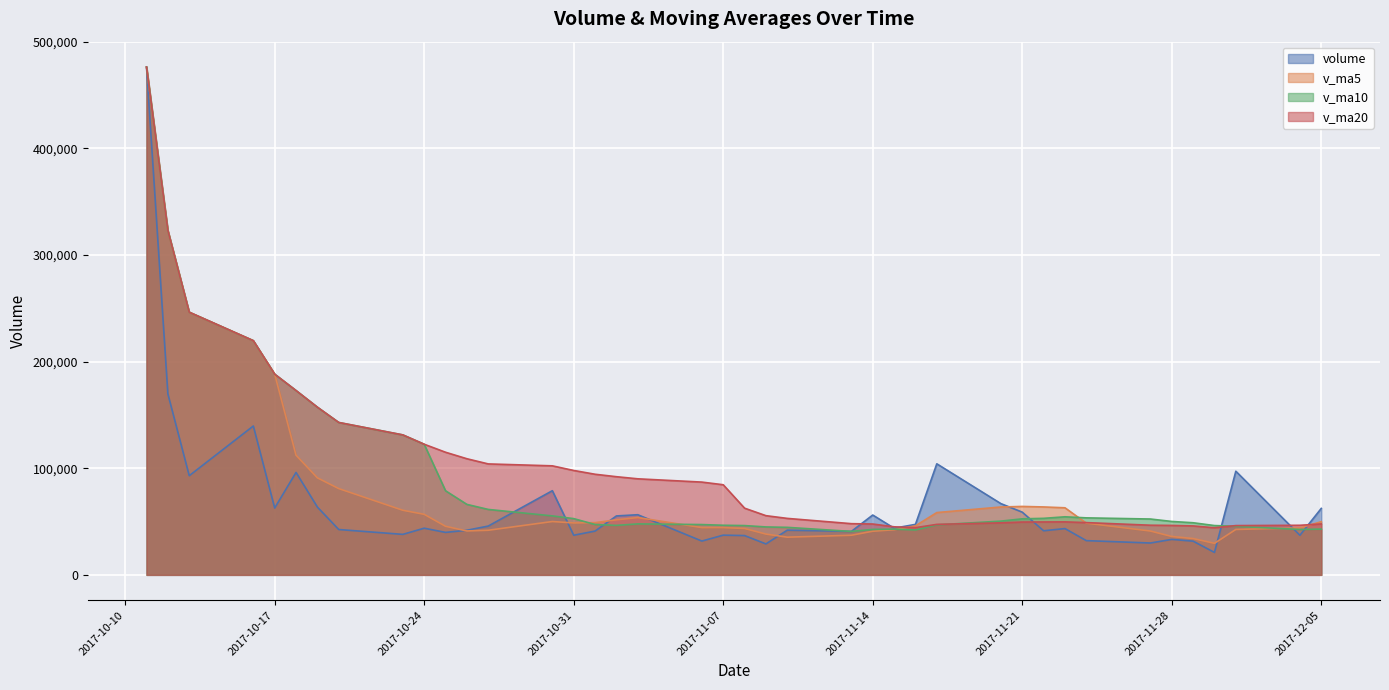

What is the value of the volume point at the 20th from the left?

37243.1